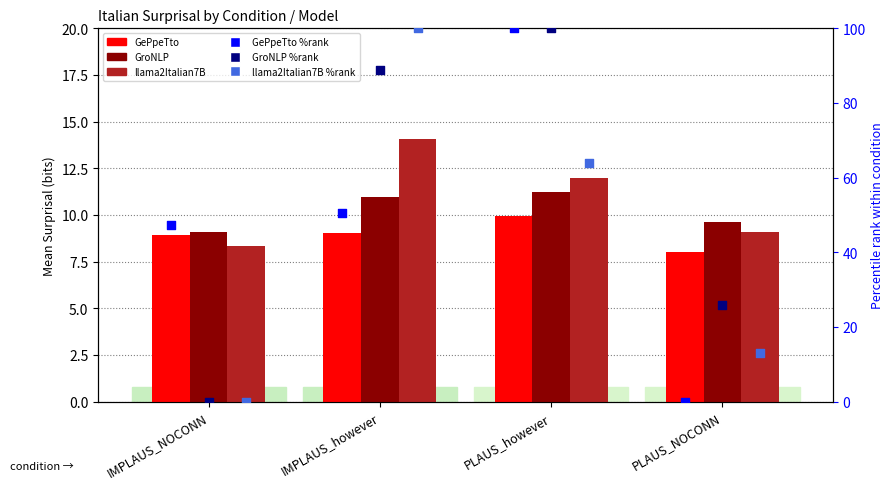

Which series has the largest Y range (max minus min)?

GePpeTto %rank